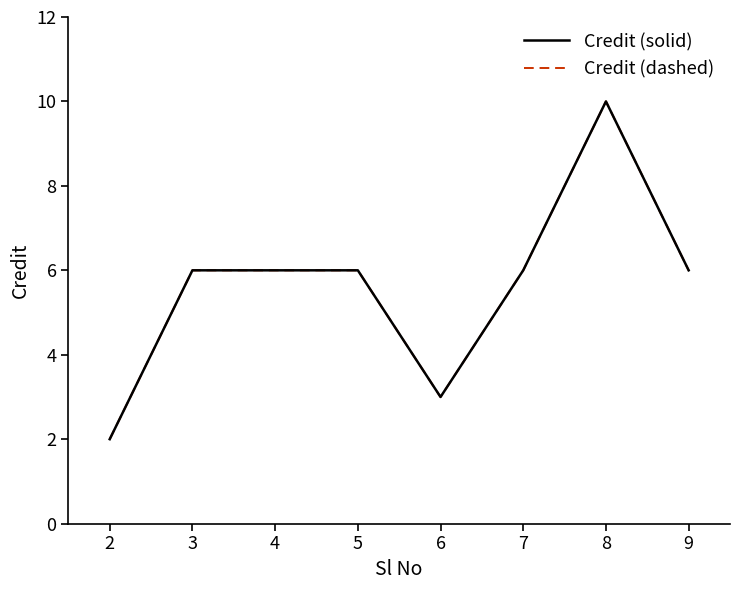

Where is the first local maximum for Credit (solid)?

8